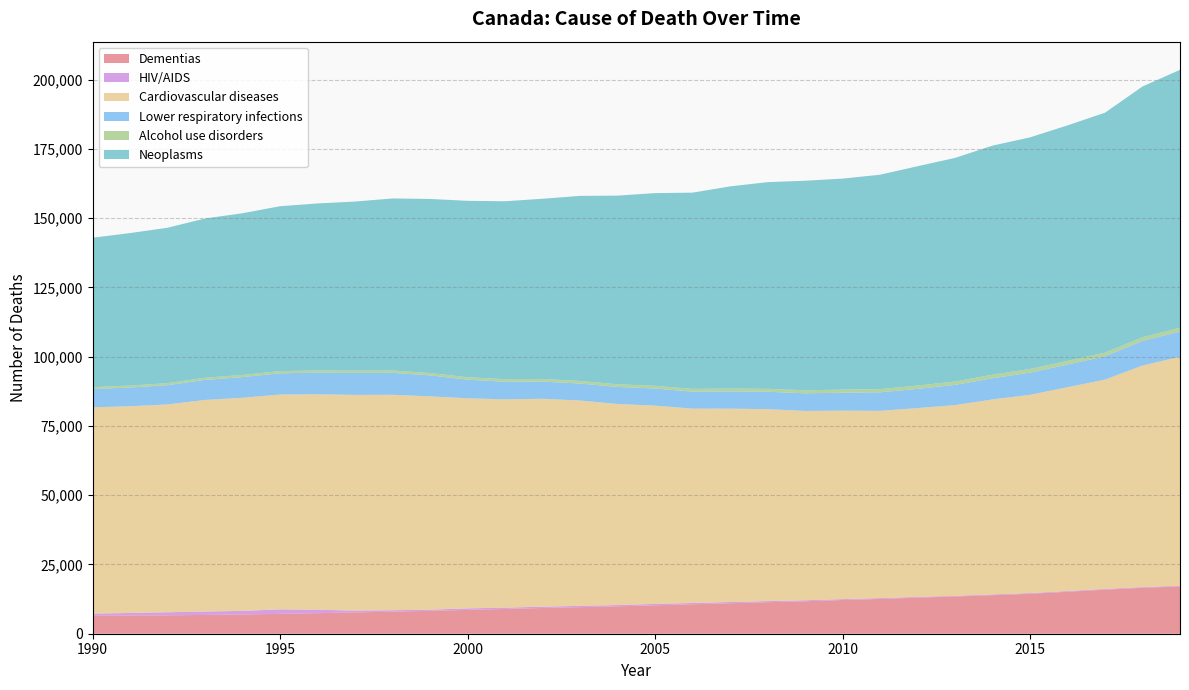

Reading left to right, list all the values displayed in this chart.

Dementias: 1990=6456	1991=6549	1992=6649	1993=6785	1994=6948	1995=7167	1996=7423	1997=7685	1998=7970	1999=8266	2000=8587	2001=8938	2002=9294	2003=9590	2004=9893	2005=10257	2006=10633	2007=10999	2008=11370	2009=11709	2010=12160	2011=12560	2012=13008	2013=13442	2014=13911	2015=14402	2016=15138	2017=15906	2018=16573	2019=17052
HIV/AIDS: 1990=801	1991=942	1992=1107	1993=1215	1994=1285	1995=1610	1996=1238	1997=663	1998=513	1999=431	2000=563	2001=479	2002=464	2003=473	2004=456	2005=499	2006=471	2007=448	2008=415	2009=364	2010=330	2011=302	2012=277	2013=233	2014=273	2015=272	2016=269	2017=265	2018=259	2019=254
Cardiovascular diseases: 1990=74467	1991=74607	1992=75001	1993=76383	1994=76928	1995=77554	1996=77759	1997=77859	1998=77758	1999=76963	2000=75825	2001=75174	2002=75056	2003=74094	2004=72573	2005=71571	2006=70140	2007=69792	2008=69253	2009=68335	2010=68029	2011=67580	2012=68155	2013=68846	2014=70379	2015=71553	2016=73558	2017=75546	2018=79970	2019=82644
Lower respiratory infections: 1990=6576	1991=6761	1992=6945	1993=7239	1994=7465	1995=7670	1996=7791	1997=7908	1998=7922	1999=7573	2000=6724	2001=6355	2002=6190	2003=6125	2004=6143	2005=6174	2006=6121	2007=6215	2008=6288	2009=6366	2010=6473	2011=6674	2012=6928	2013=7281	2014=7635	2015=8008	2016=8185	2017=8408	2018=8859	2019=9125
Alcohol use disorders: 1990=692	1991=718	1992=743	1993=761	1994=780	1995=788	1996=803	1997=816	1998=841	1999=860	2000=896	2001=925	2002=952	2003=958	2004=972	2005=982	2006=1005	2007=1034	2008=1065	2009=1092	2010=1128	2011=1168	2012=1202	2013=1247	2014=1291	2015=1321	2016=1326	2017=1335	2018=1349	2019=1361
Neoplasms: 1990=53929	1991=55028	1992=56088	1993=57495	1994=58360	1995=59509	1996=60279	1997=61052	1998=62095	1999=62822	2000=63646	2001=64211	2002=65032	2003=66785	2004=68084	2005=69538	2006=70821	2007=72965	2008=74584	2009=75628	2010=76141	2011=77371	2012=79147	2013=80681	2014=82675	2015=83590	2016=84988	2017=86590	2018=90494	2019=93072